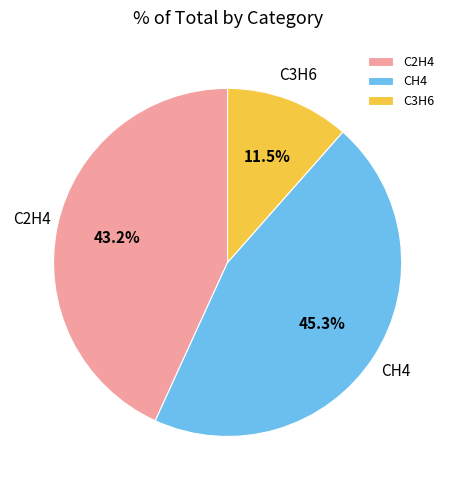

Count the number of slices in the pie.

3